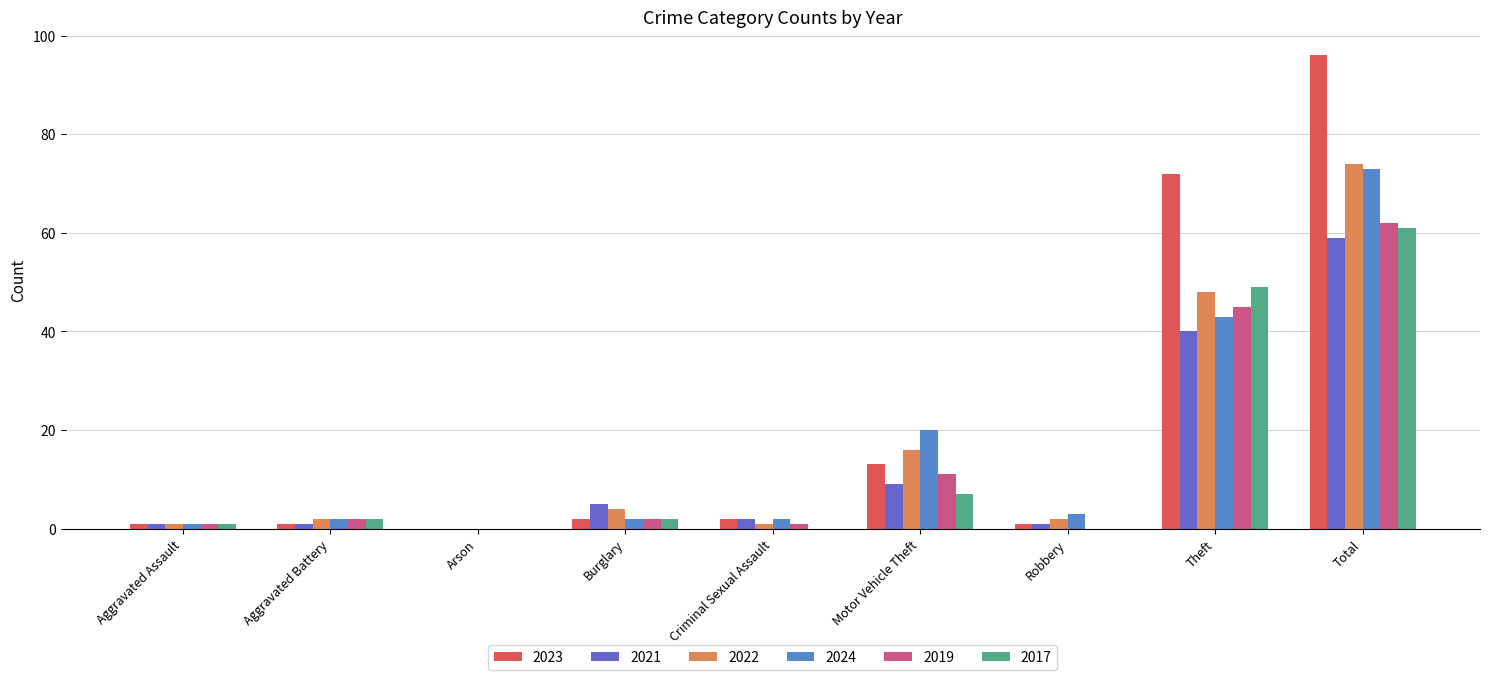

Reading left to right, what are all the values shown in this chart?

2023: 1	1	0	2	2	13	1	72	96
2021: 1	1	0	5	2	9	1	40	59
2022: 1	2	0	4	1	16	2	48	74
2024: 1	2	0	2	2	20	3	43	73
2019: 1	2	0	2	1	11	0	45	62
2017: 1	2	0	2	0	7	0	49	61